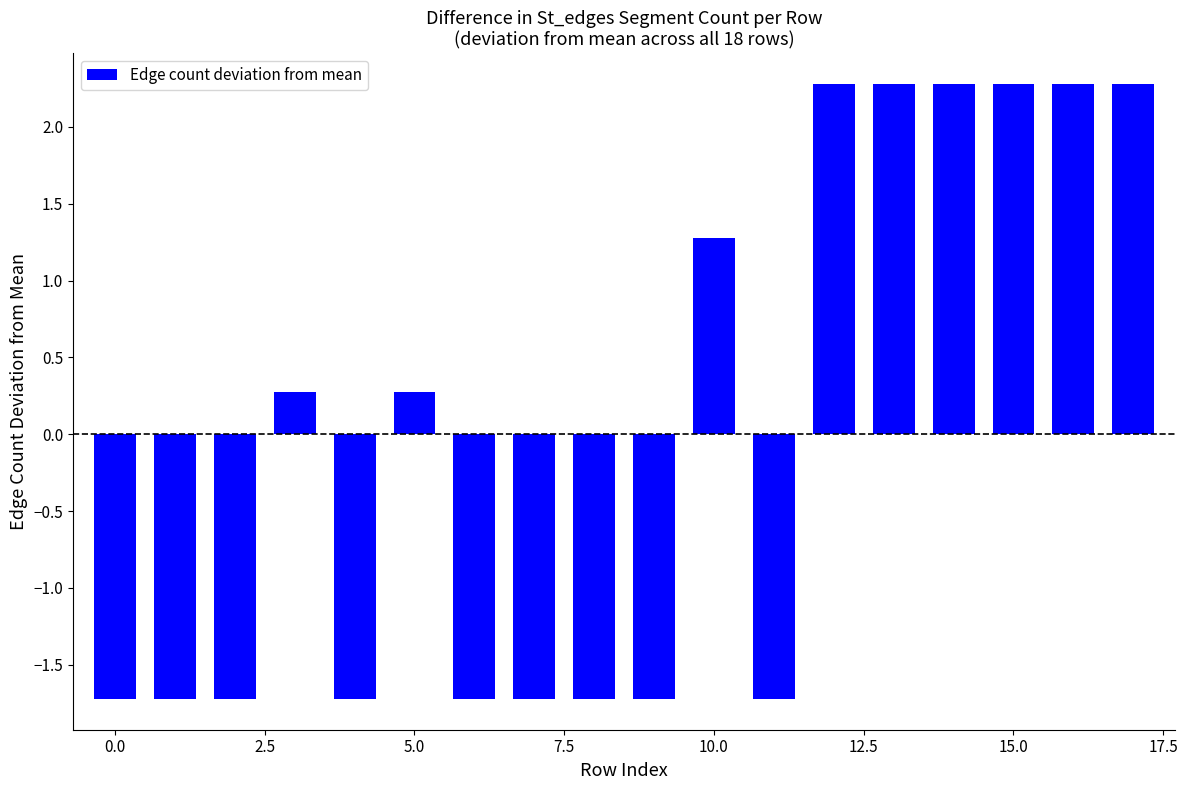

What is the greatest value displayed?

2.3